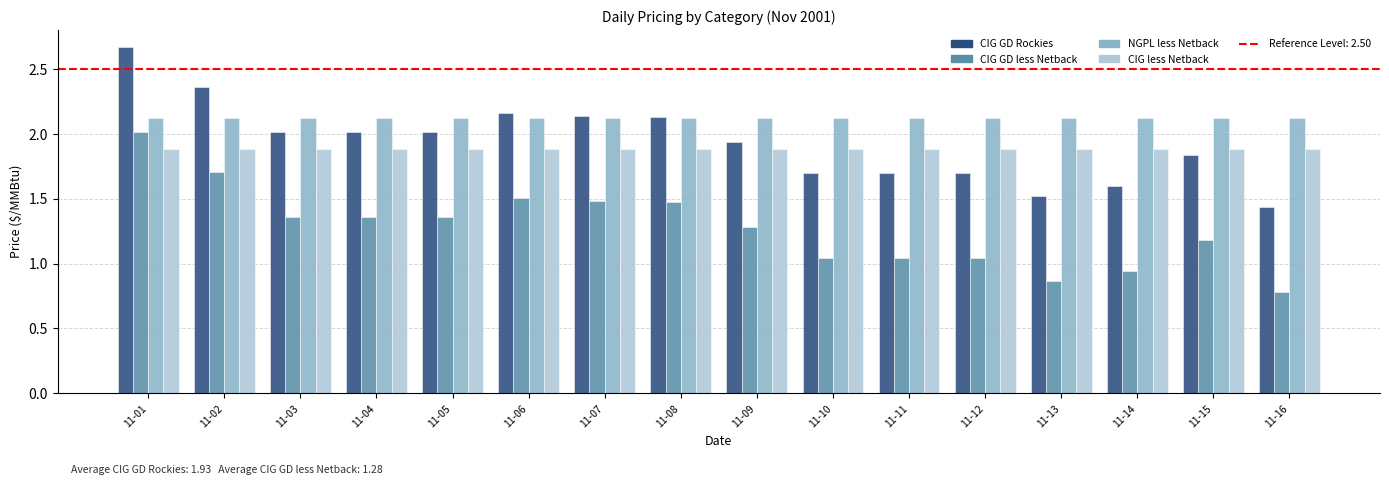

What is the spread (max minus min) of values at 11-09?

0.8